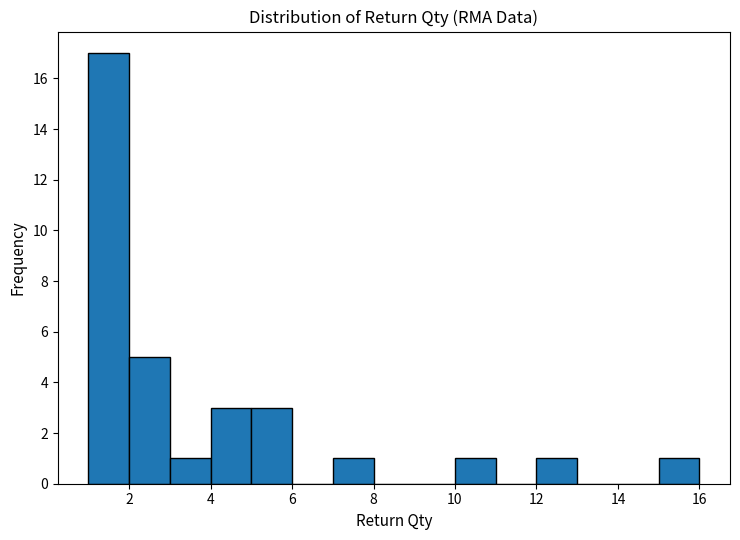

What is the height of the bar covering 7 to 8 on the x-axis? The values are not printed on the chart, so give them approximately, as read against the axis.

1